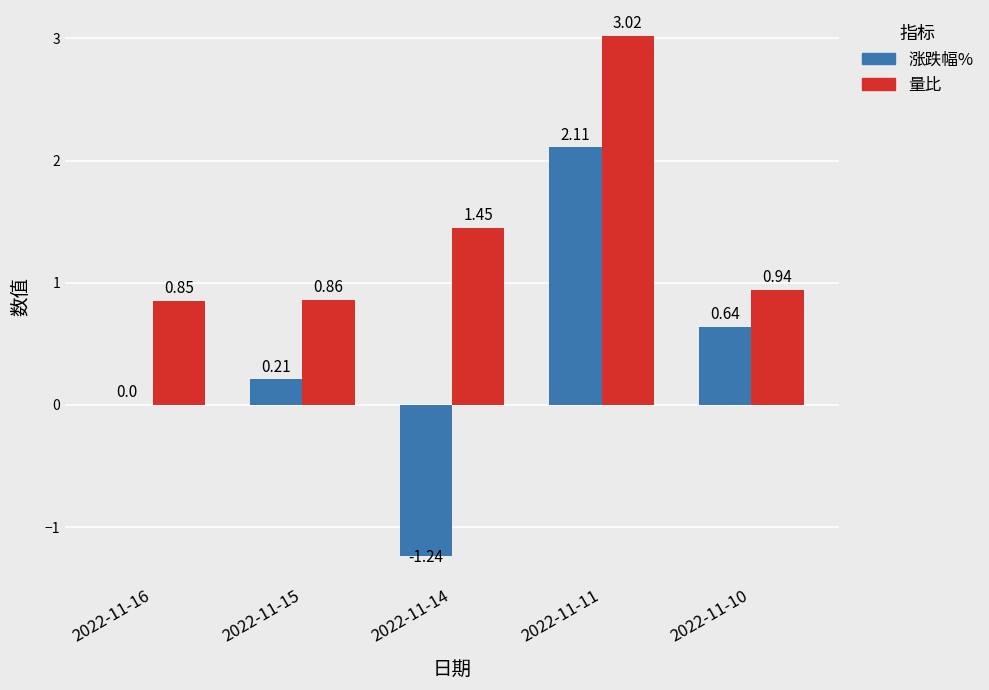

Which series changed the most between 2022-11-11 and 2022-11-10?

量比